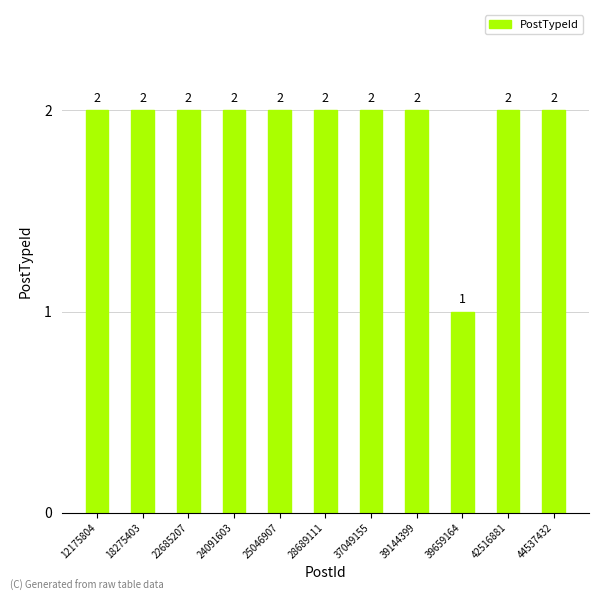

What is the approximate value at 42516881?

2